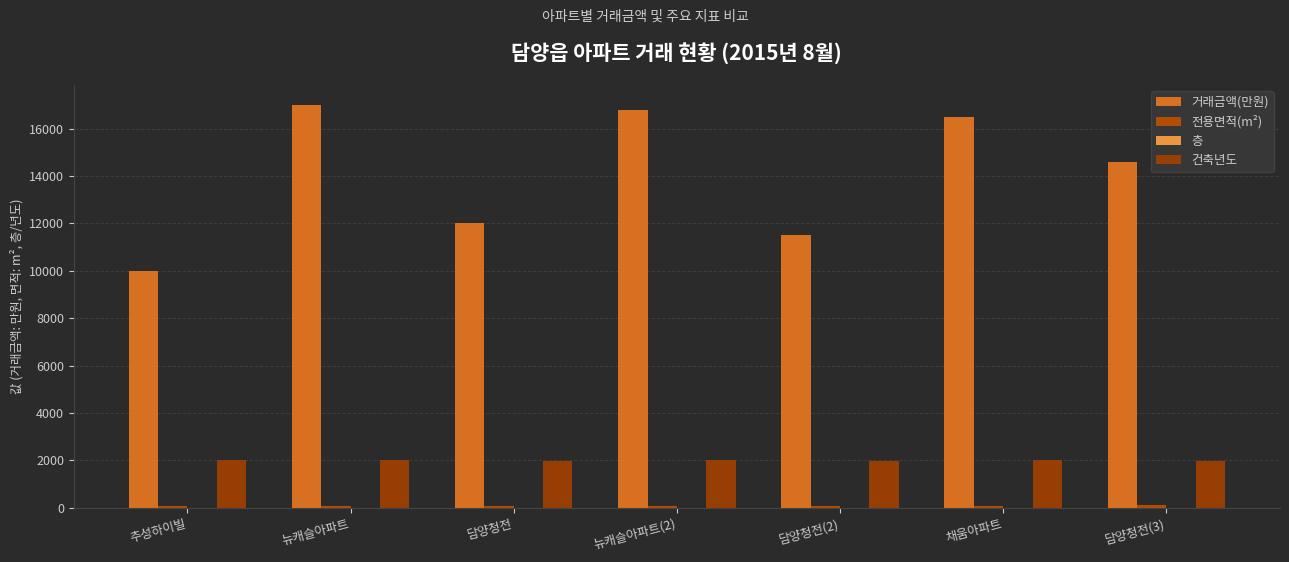

What is the total value across all series at 담양청전?

14081.8